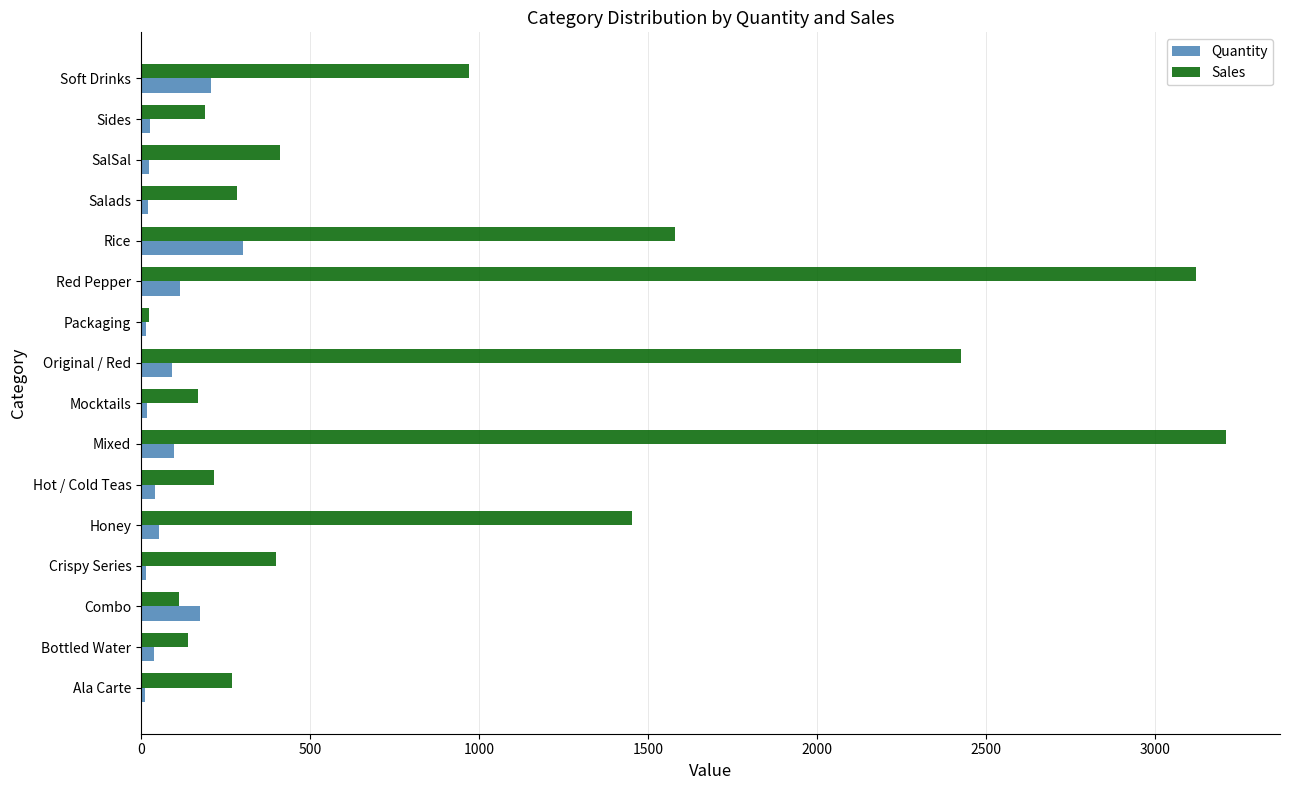

What is the difference between the maximum and minimum values in the Sales series?

3186.8